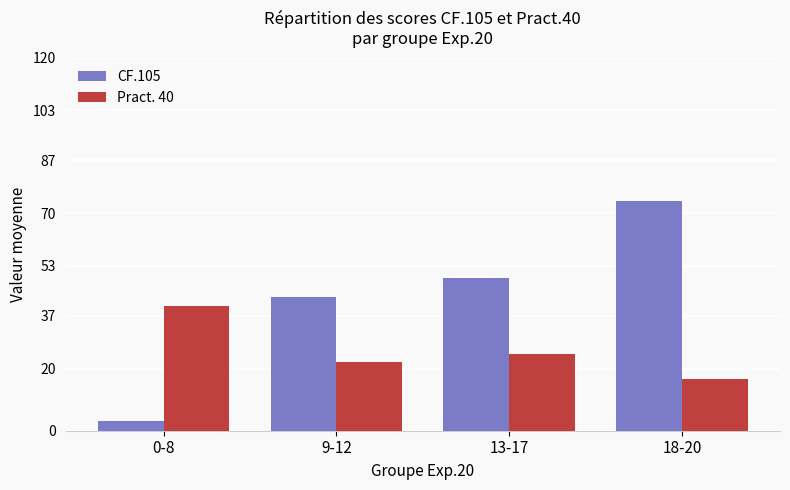

The Pract. 40 series shows 22.2 at 9-12. True or false?

True